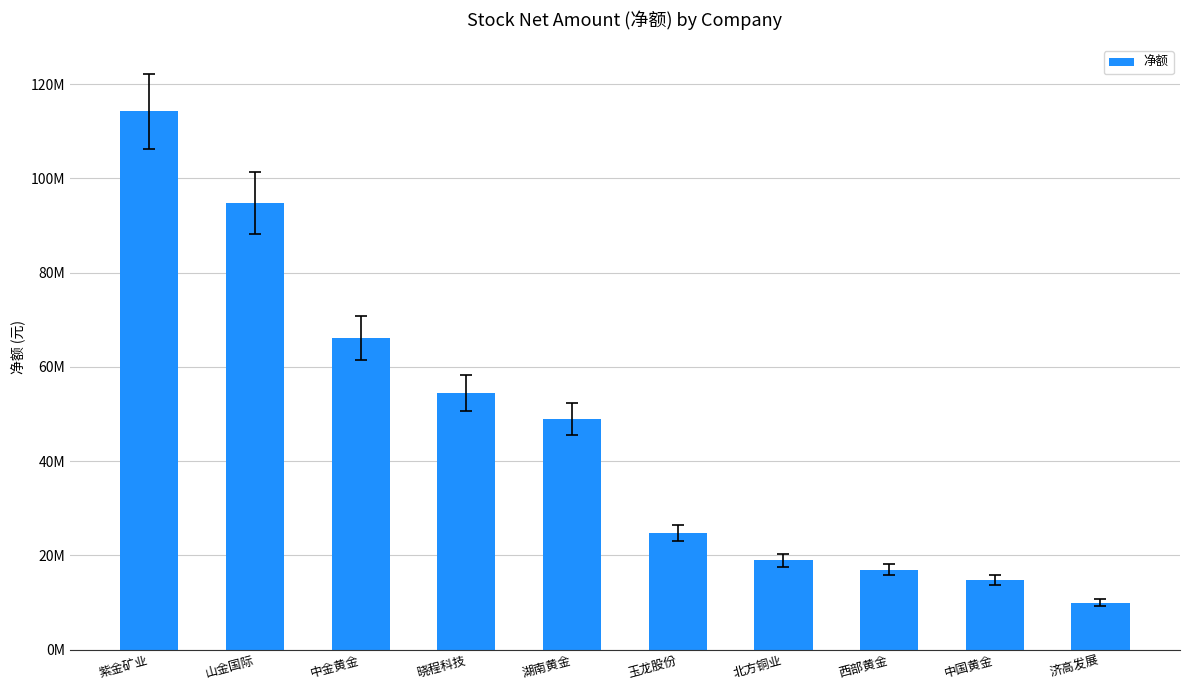

The chart shows a value of 94710794 at 山金国际. True or false?

True